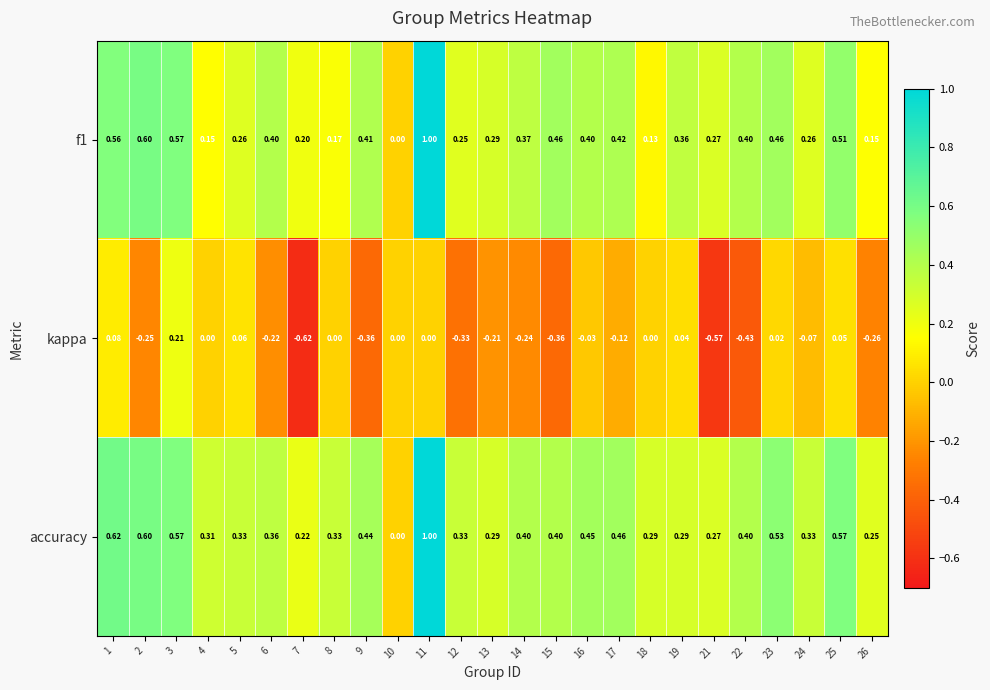

What is the minimum value shown in the chart?

-0.6